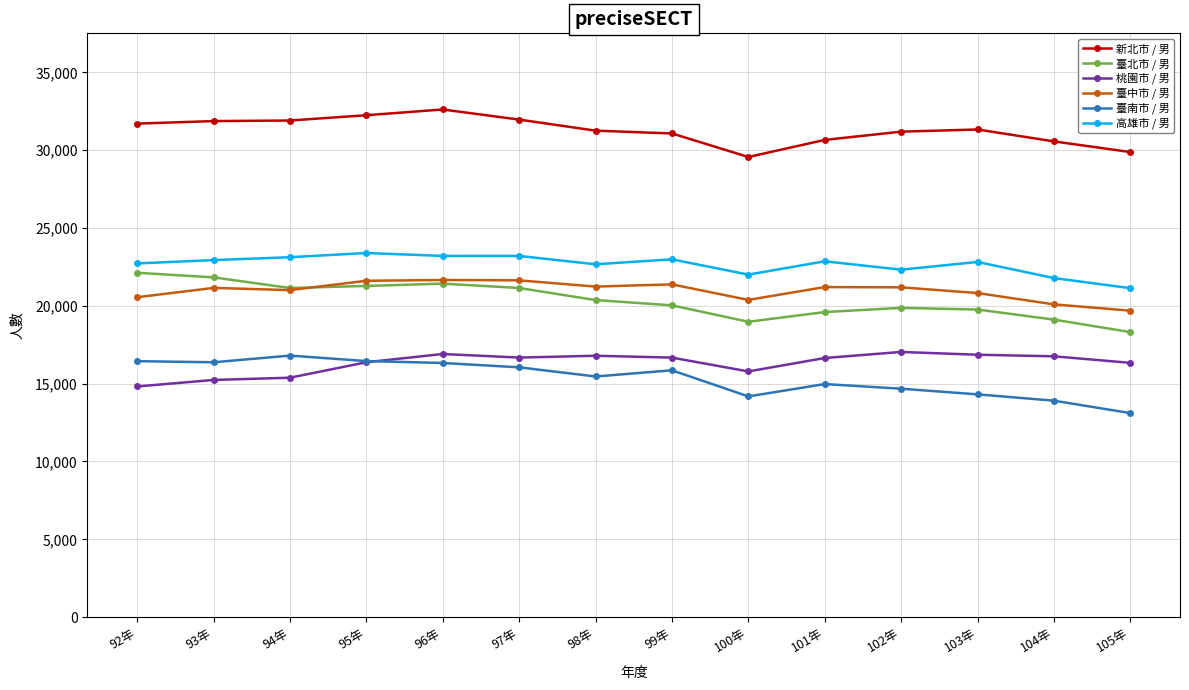

What is the spread (max minus min) of values at 97年?

15915